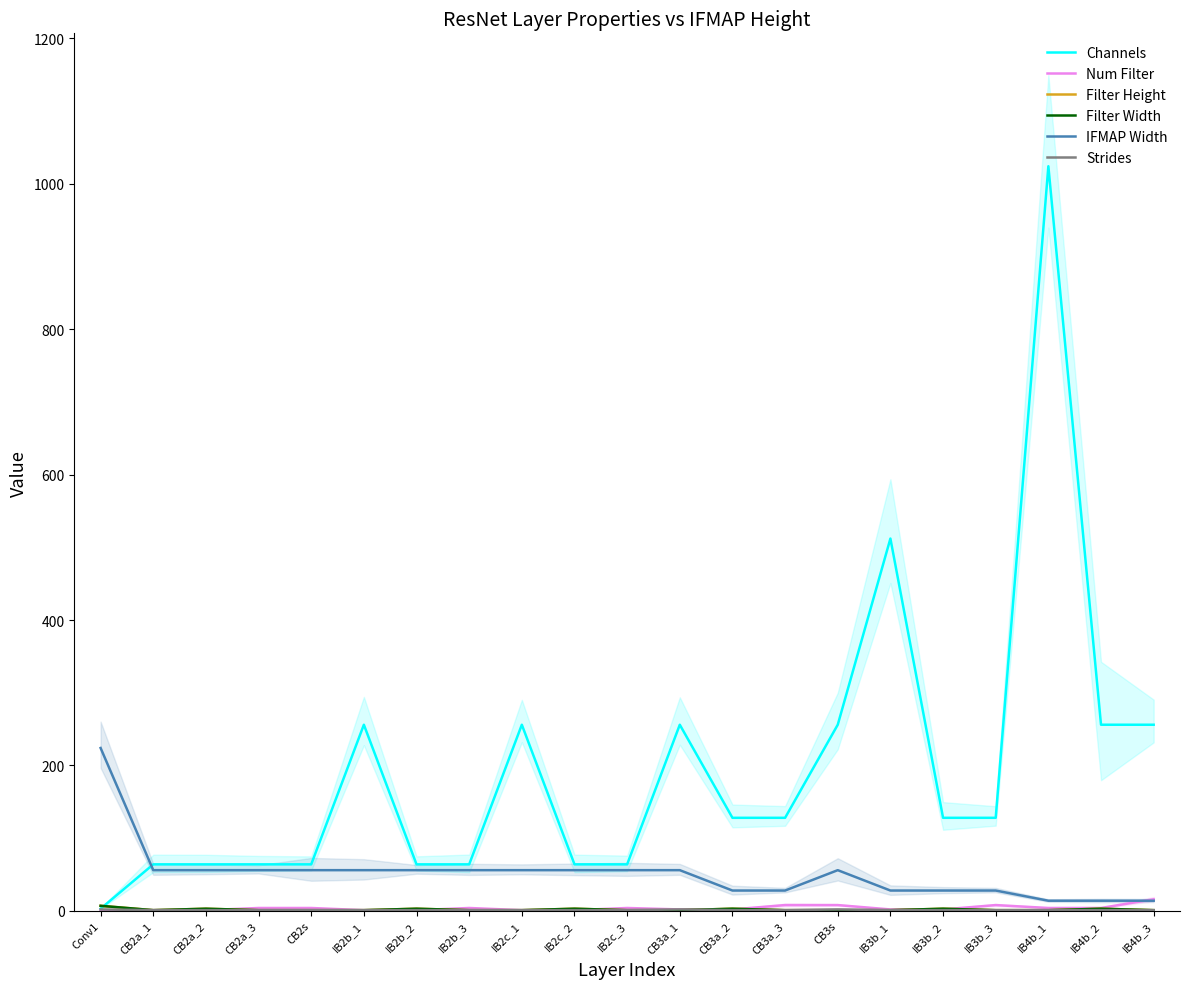

What is the sum of all Filter Width values?

39